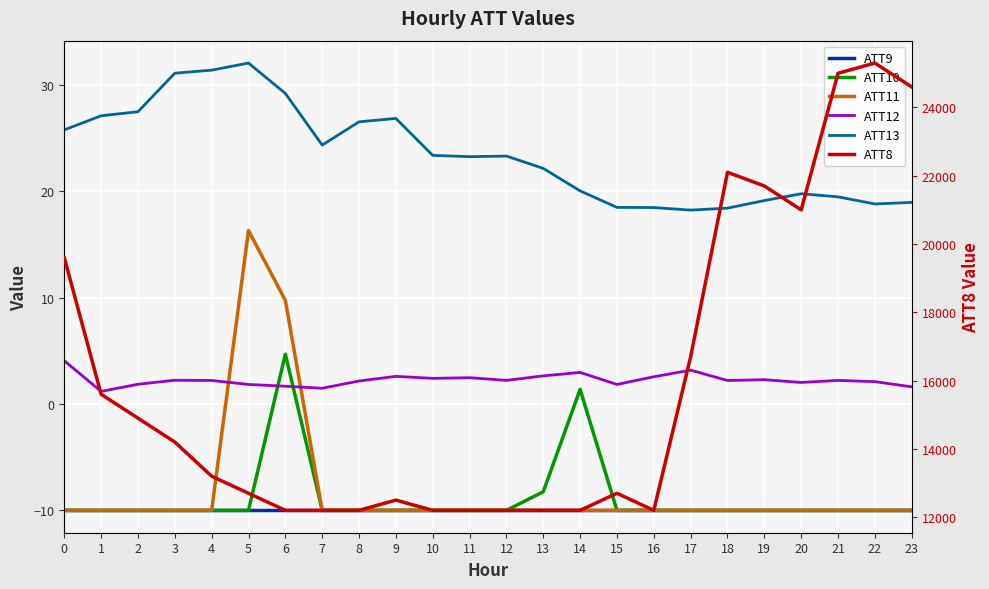

Which series has the widest spread of values?

ATT8